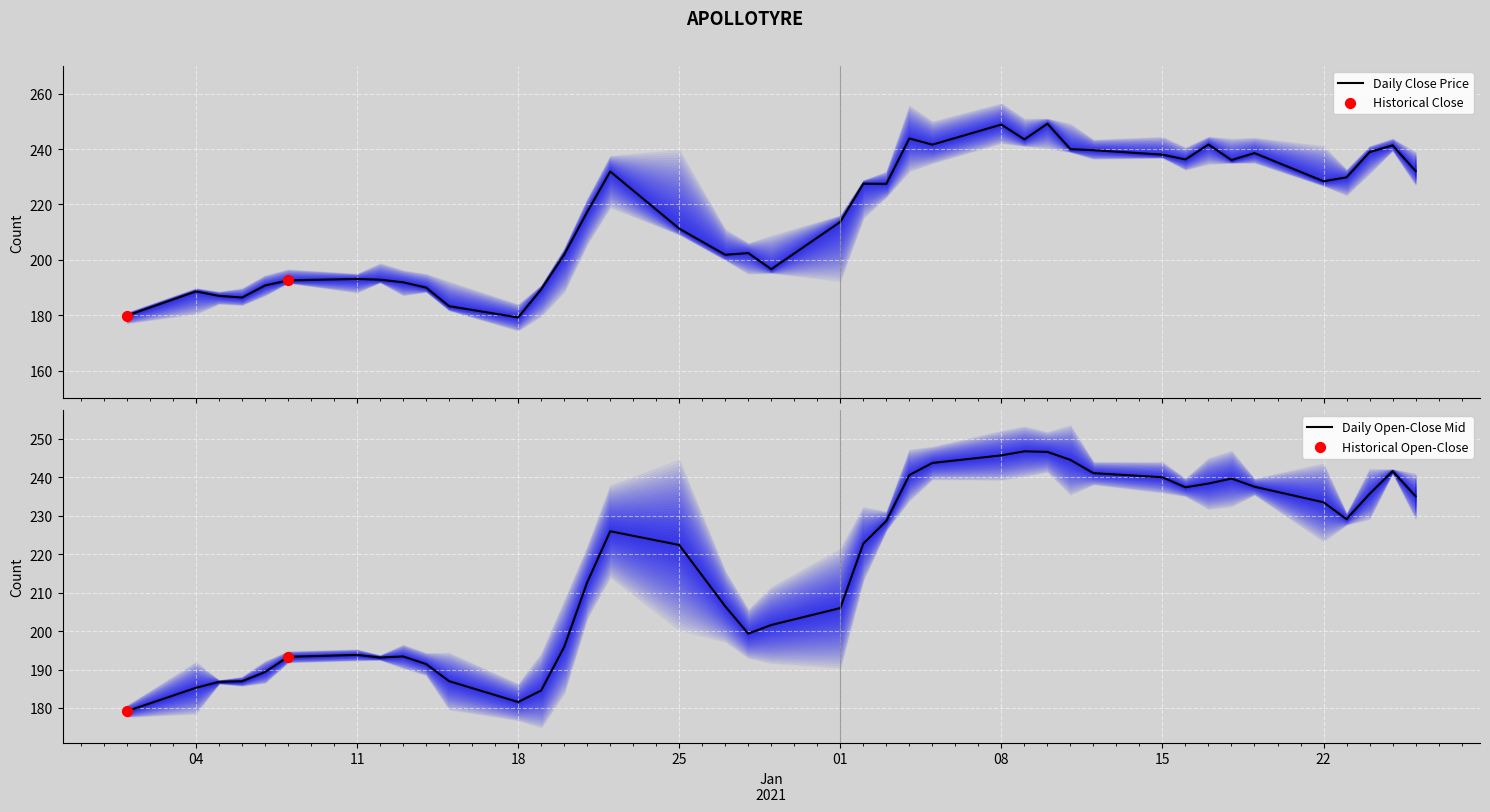

Which series contains the highest Y value?

Close